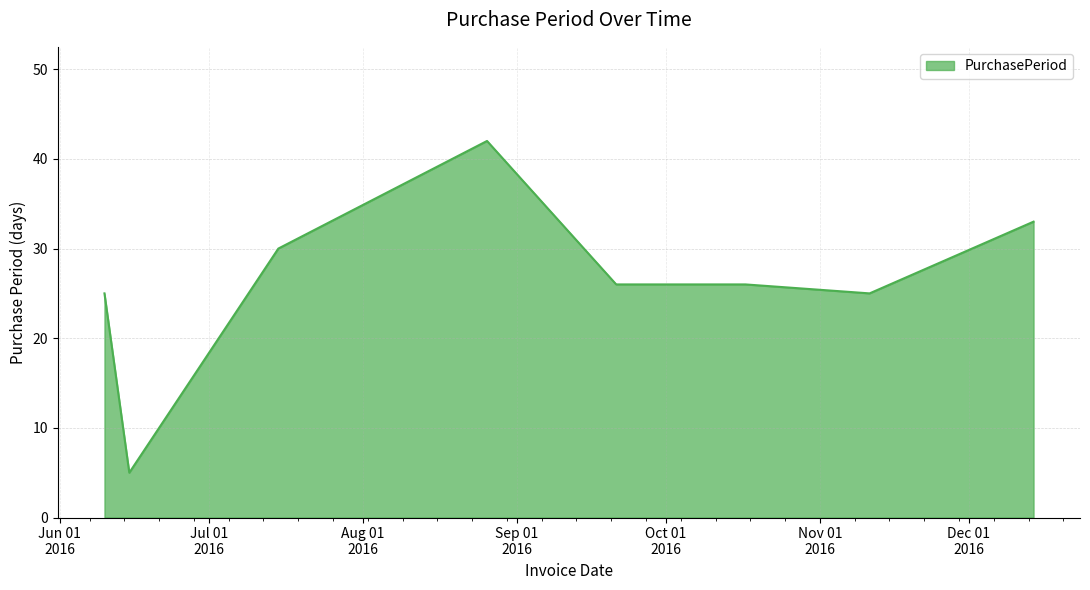

How many lines are shown in the chart?

1